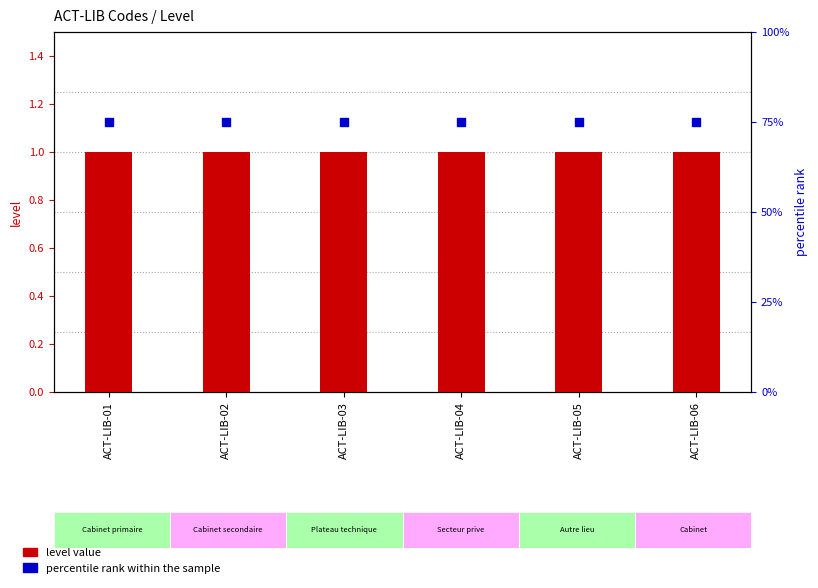

At how many categories does at least one series exceed 10?

6